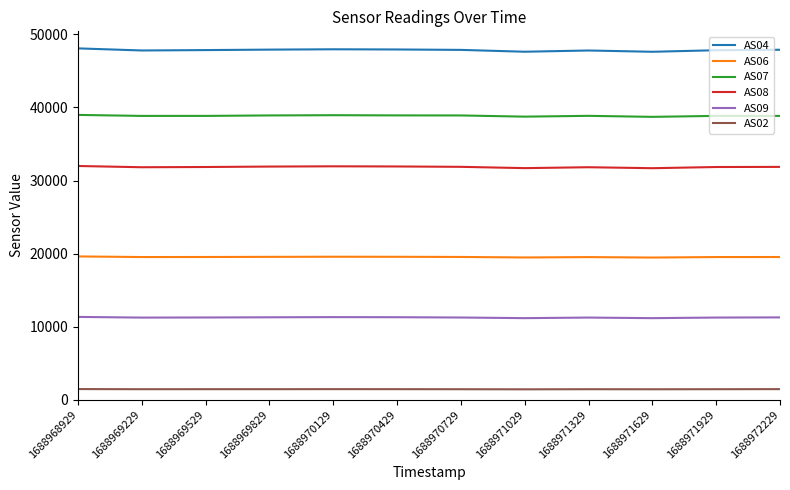

What is the total value across all series at 1688969529?

150775